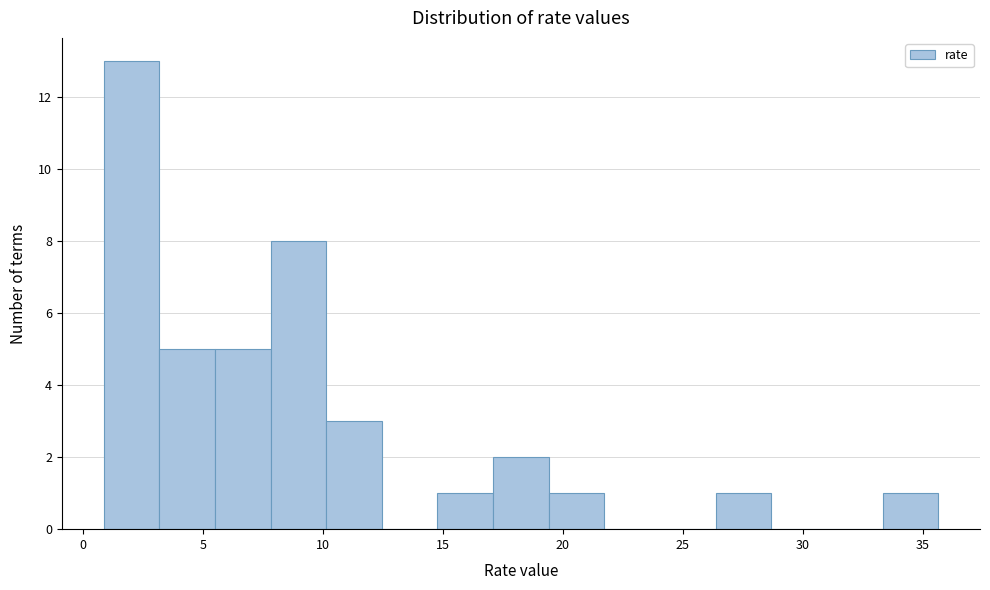

Reading left to right, list every bar in this chart as the range it spans on the x-axis followed by its height. Neither the bar edges nor the heights are printed on the chart, so give them approximately, as read against the axes.

1.0 to 3.0: 13
3.0 to 5.5: 5
5.5 to 8.0: 5
8.0 to 10.0: 8
10.0 to 12.5: 3
12.5 to 15.0: 0
15.0 to 17.0: 1
17.0 to 19.5: 2
19.5 to 21.5: 1
21.5 to 24.0: 0
24.0 to 26.5: 0
26.5 to 28.5: 1
28.5 to 31.0: 0
31.0 to 33.5: 0
33.5 to 35.5: 1